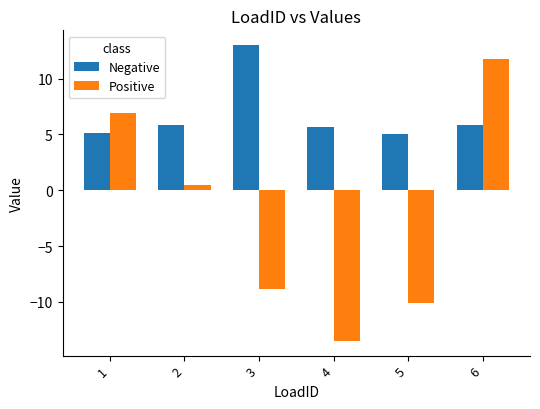

What value does the Positive series have at 5?

-10.1